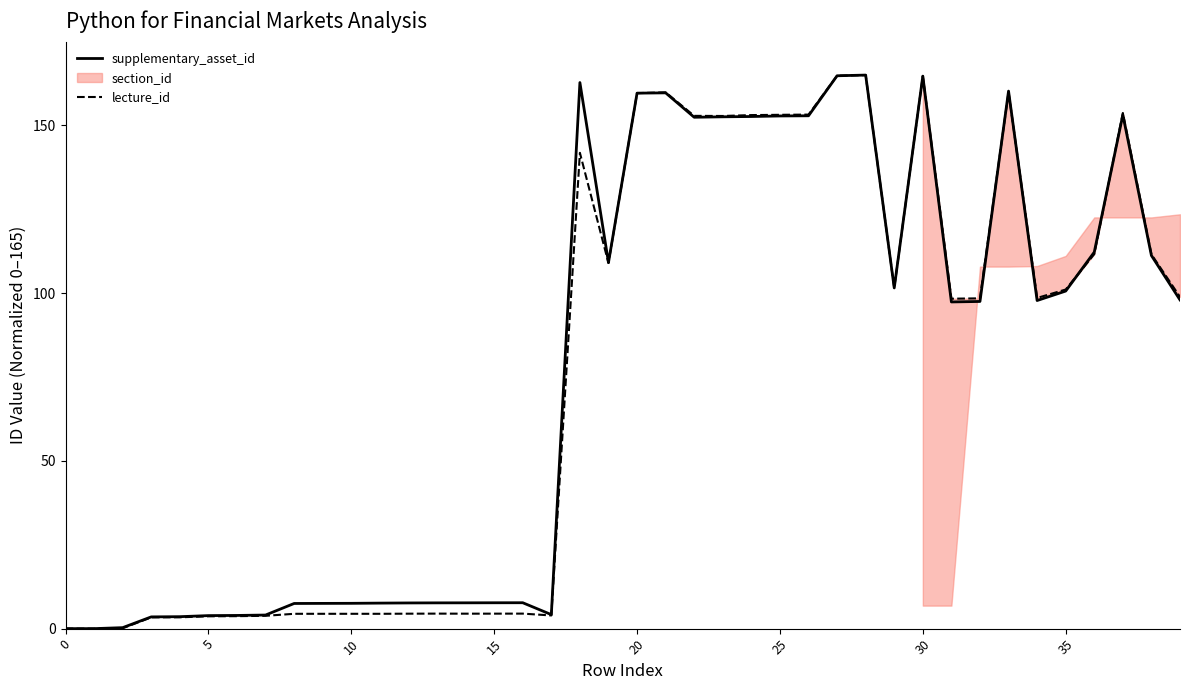

Between 35 and 25, which series saw the biggest shift?

lecture_id